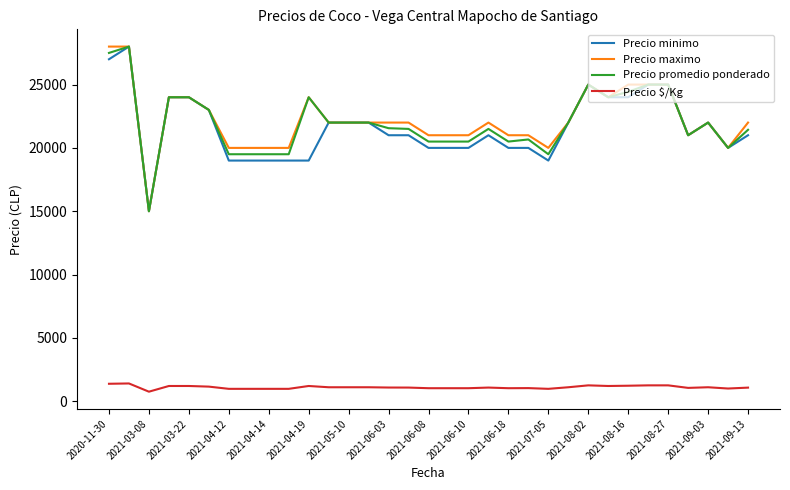

At how many categories does at least one series exceed 10449?

33